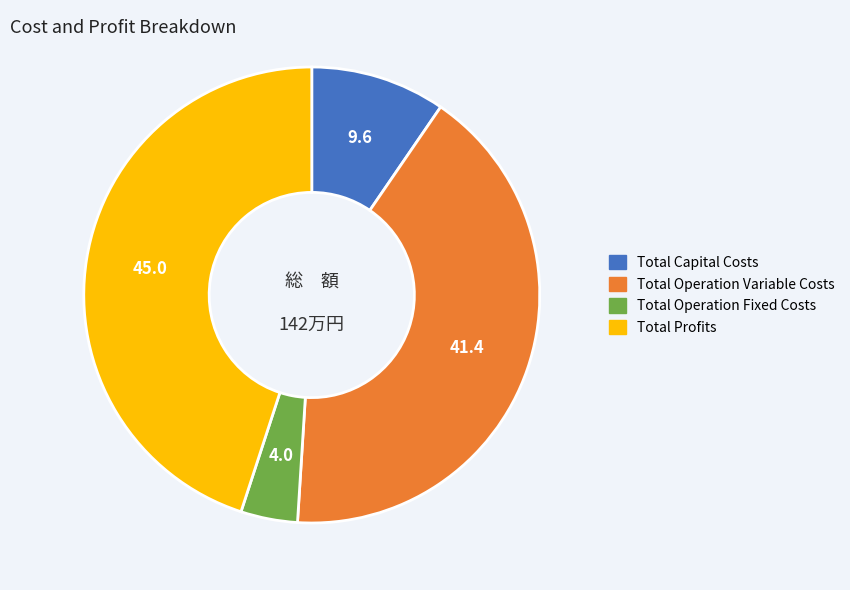

Rank the categories by value from lowest to highest.

Total Operation Fixed Costs, Total Capital Costs, Total Operation Variable Costs, Total Profits